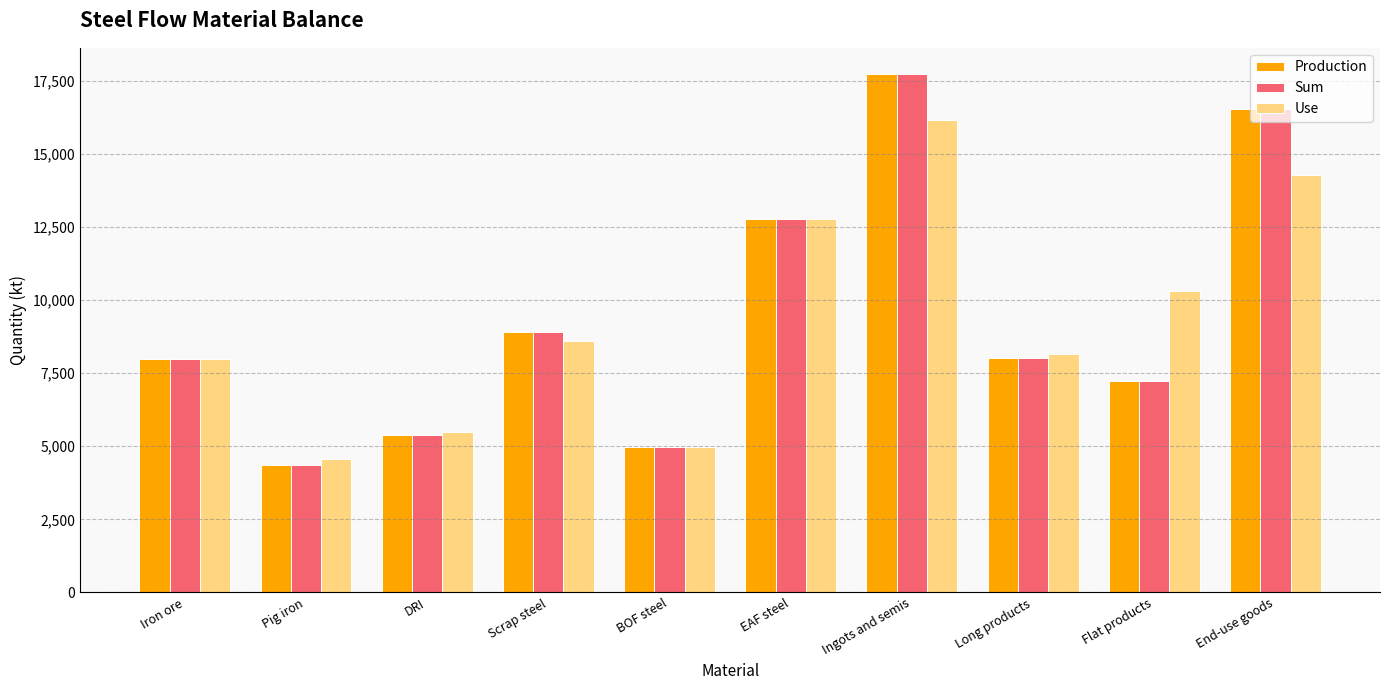

At which label does Production reach its minimum?

Pig iron